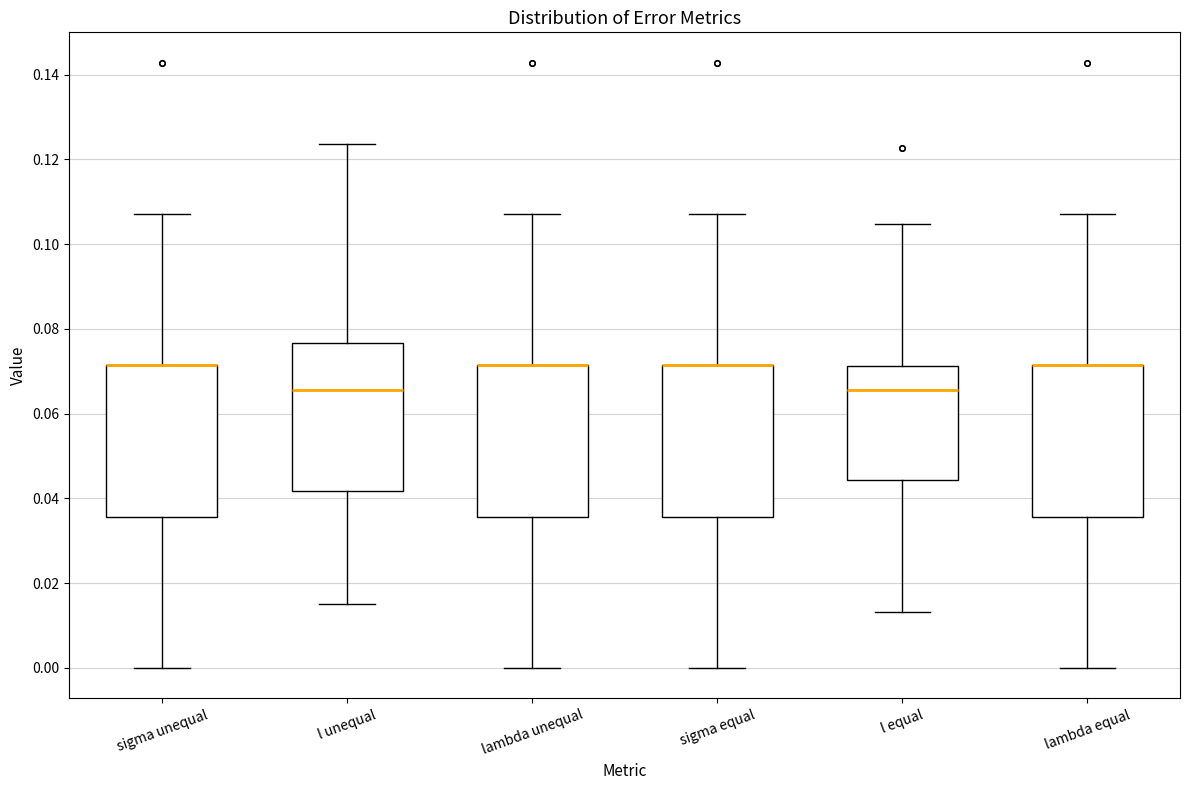

Reading left to right, transcribe this box plot: for each box, give where its median line is, the range the box spans, and where its two whiskers end, as read against the y-axis. The values are not printed on the chart, so give them approximately, as read against the axis.

sigma unequal: median 0.072 (drawn on the box's upper edge), box 0.036 to 0.072, whiskers 0.000 to 0.108
l unequal: median 0.066, box 0.042 to 0.076, whiskers 0.016 to 0.124
lambda unequal: median 0.072 (drawn on the box's upper edge), box 0.036 to 0.072, whiskers 0.000 to 0.108
sigma equal: median 0.072 (drawn on the box's upper edge), box 0.036 to 0.072, whiskers 0.000 to 0.108
l equal: median 0.066, box 0.044 to 0.072, whiskers 0.014 to 0.104
lambda equal: median 0.072 (drawn on the box's upper edge), box 0.036 to 0.072, whiskers 0.000 to 0.108